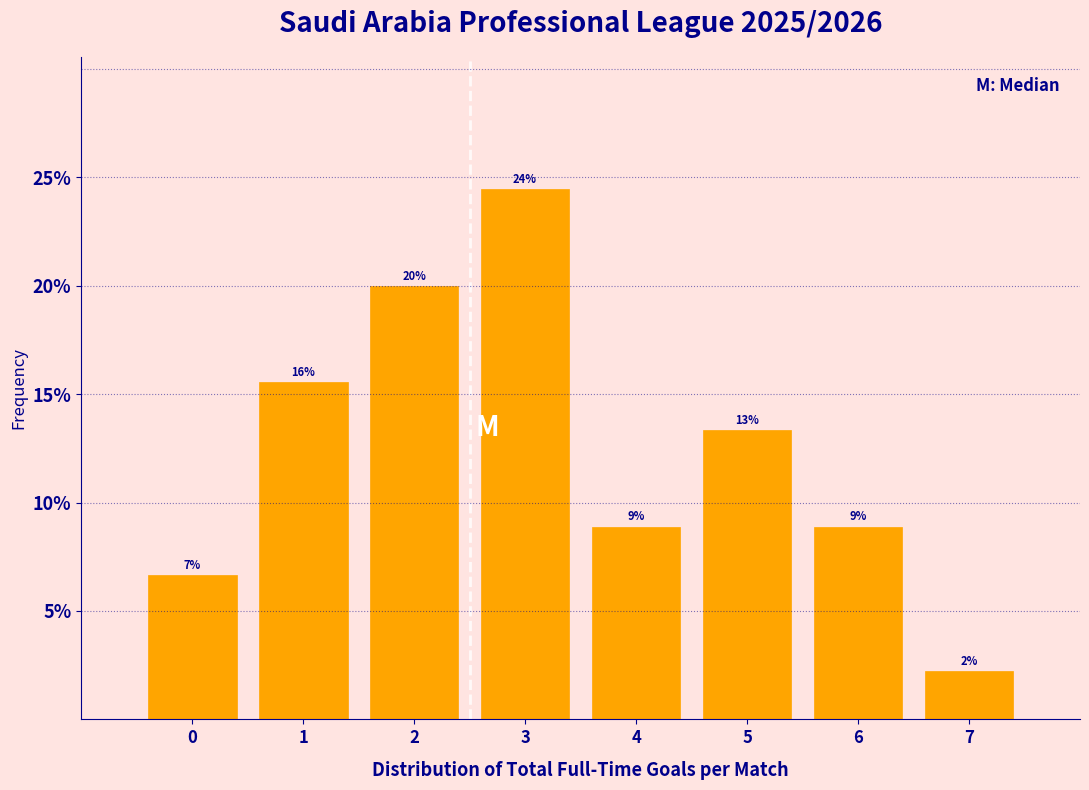

Are the bars horizontal?

No